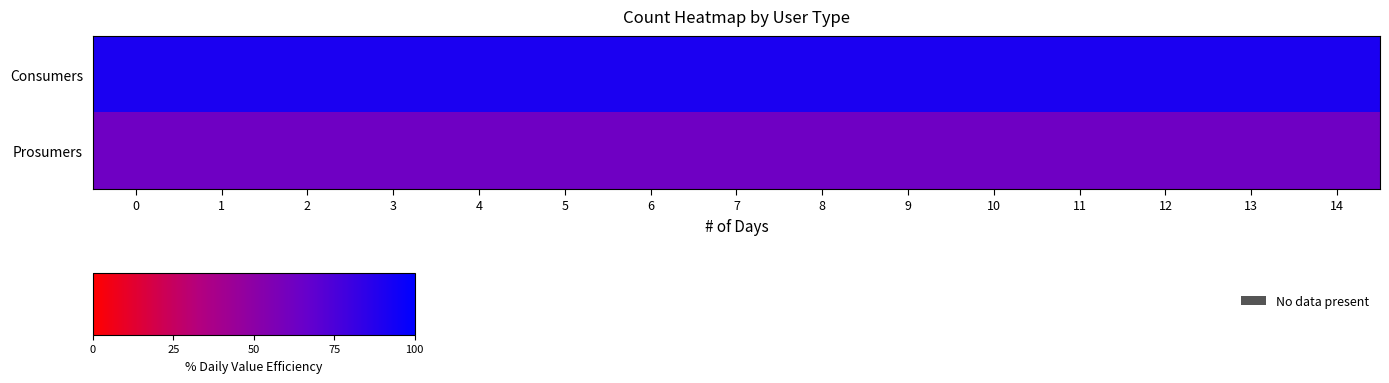

Reading left to right, list all the values displayed in this chart.

row_0: 0=90.7	1=90.7	2=90.7	3=90.7	4=90.7	5=90.7	6=90.7	7=90.7	8=90.7	9=90.7	10=90.7	11=90.7	12=90.7	13=90.7	14=90.7
row_1: 0=62.9	1=62.9	2=62.9	3=62.9	4=62.9	5=62.9	6=62.9	7=62.9	8=62.9	9=62.9	10=62.9	11=62.9	12=62.9	13=62.9	14=62.9